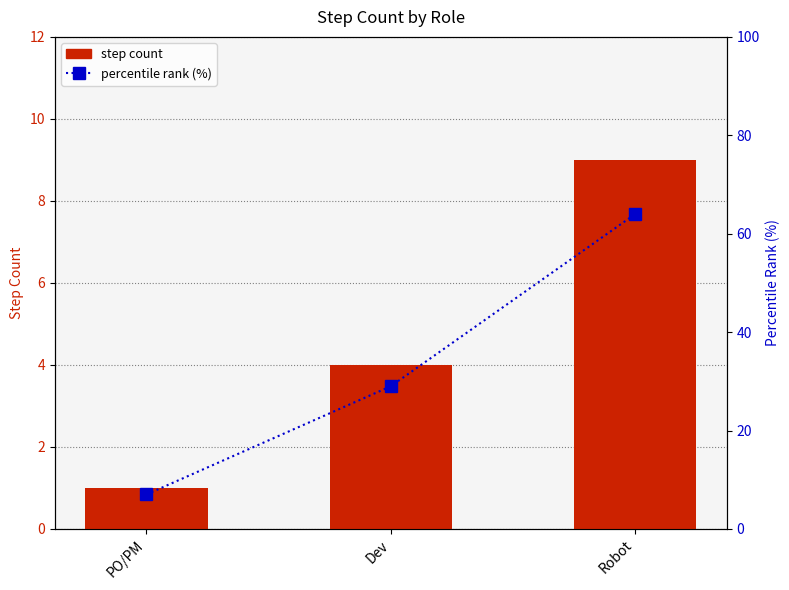

At PO/PM, list the series in order from smallest to largest.

step count, percentile rank (%)